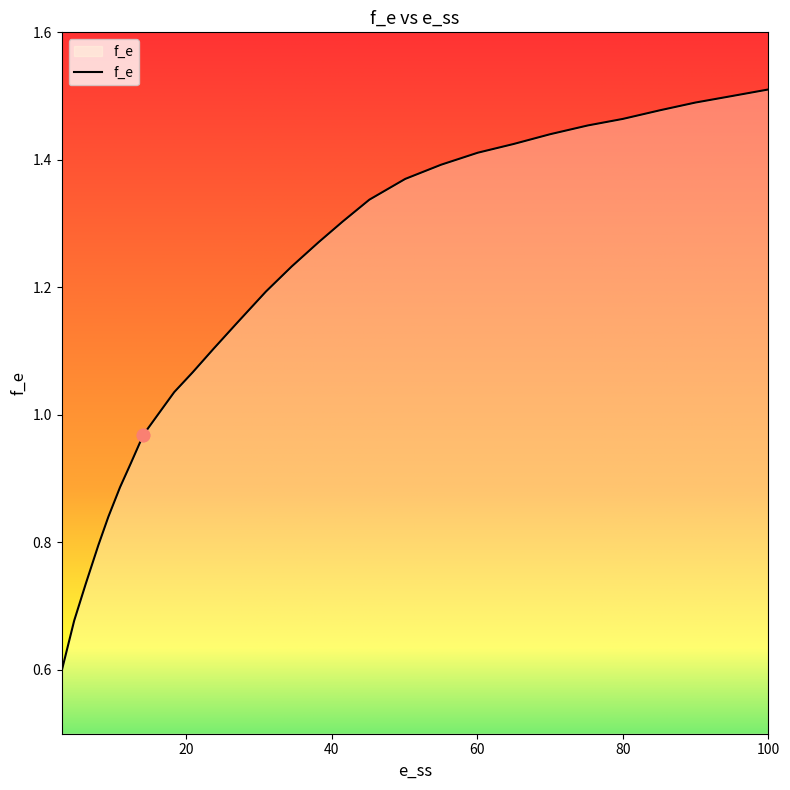

What is the change in value from 2.86532951289398 to 9.2836676217765?

+0.2